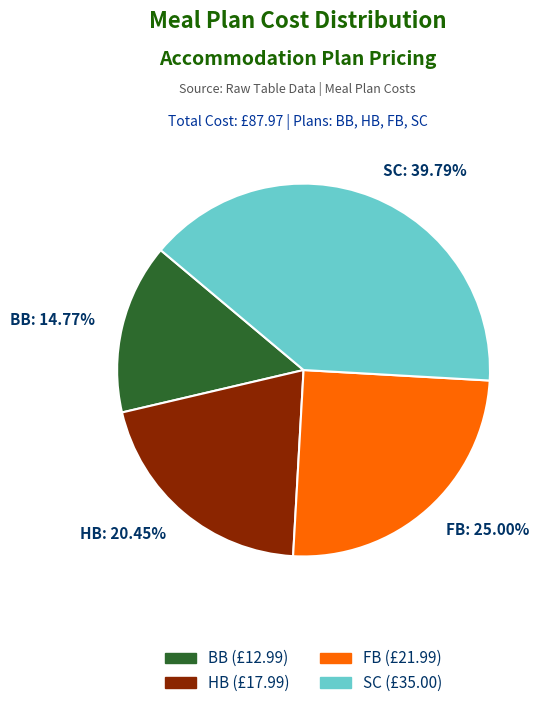

Is there a majority slice in this chart?

No